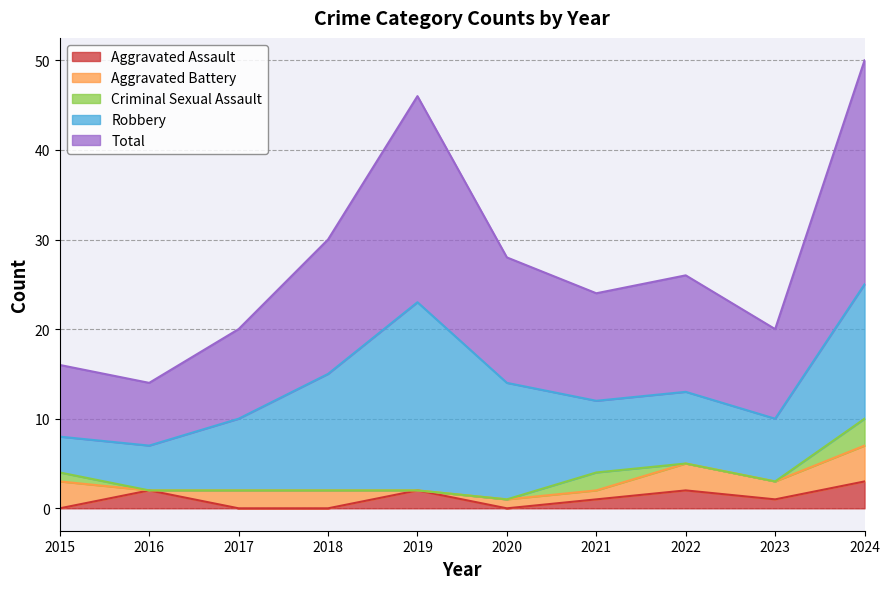

Which series ends up on top after the final intersection of Aggravated Battery and Criminal Sexual Assault?

Aggravated Battery